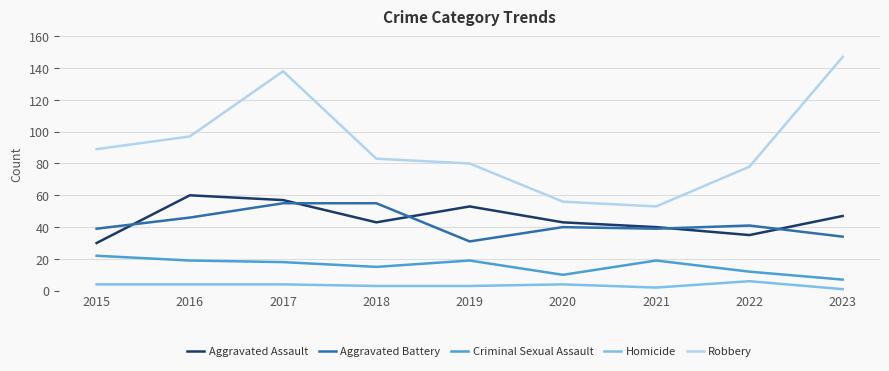

True or false: Aggravated Battery has more than 0 points higher than both neighbors.

True